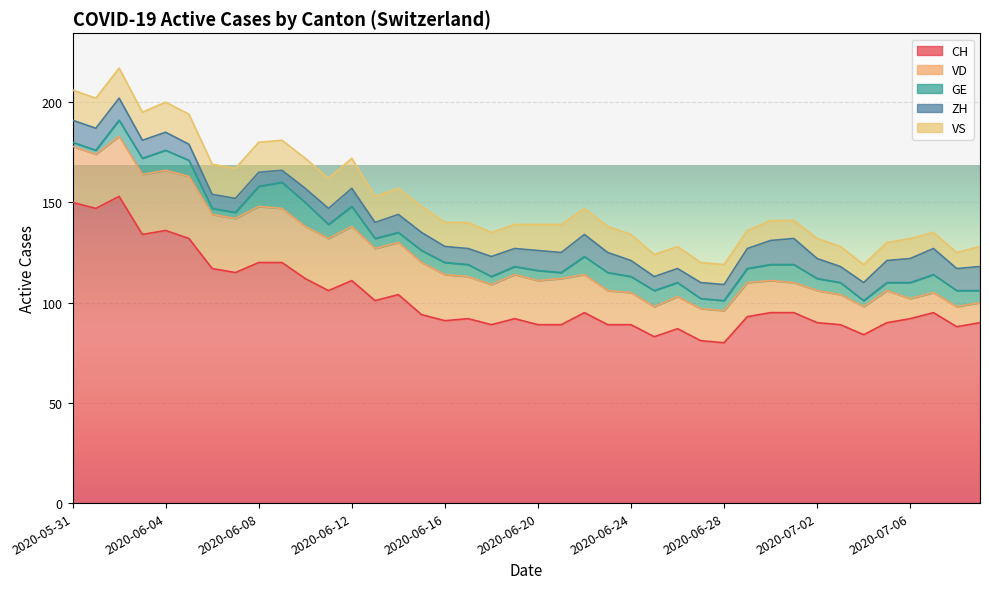

Count the ZH values in the range 8 to 11.

28